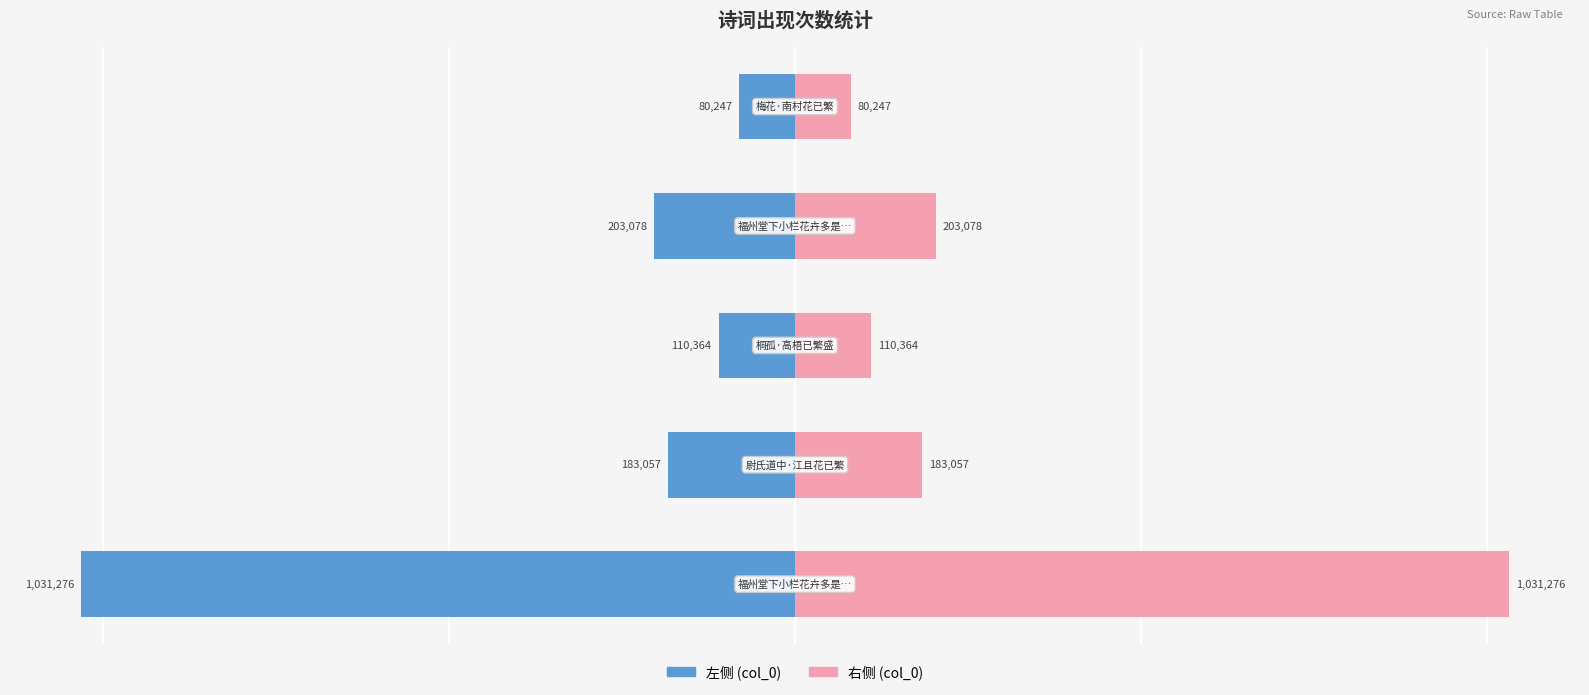

How many data points does each series have?

5